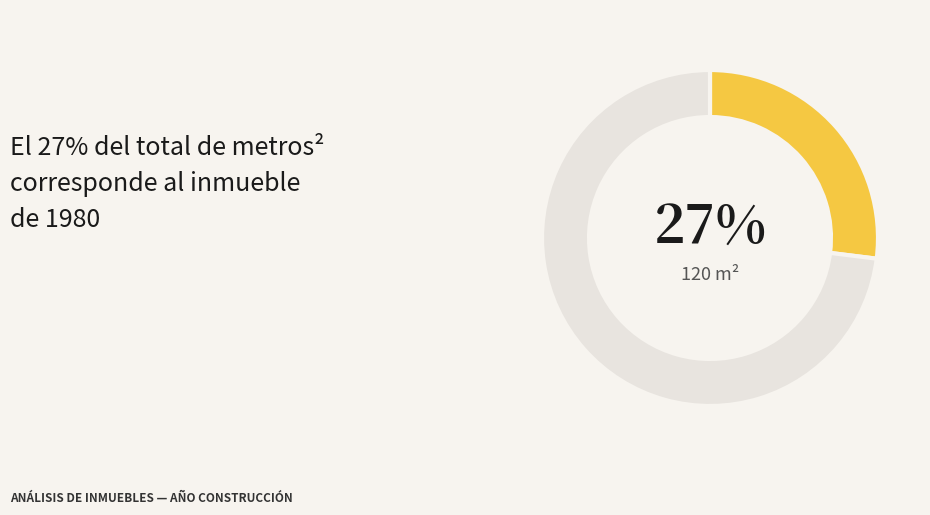

Does any single category account for the majority?

Yes